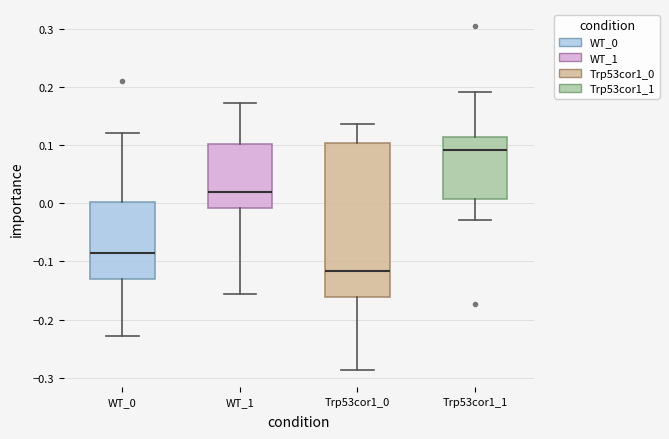

Reading left to right, read every box against the y-axis: the position of its median line, the range the box covers, and the ends of its whiskers. The values are not printed on the chart, so give them approximately, as read against the axis.

WT_0: median -0.08, box -0.13 to 0.00, whiskers -0.23 to 0.12
WT_1: median 0.02, box -0.01 to 0.10, whiskers -0.16 to 0.17
Trp53cor1_0: median -0.12, box -0.16 to 0.10, whiskers -0.29 to 0.14
Trp53cor1_1: median 0.09, box 0.01 to 0.11, whiskers -0.03 to 0.19